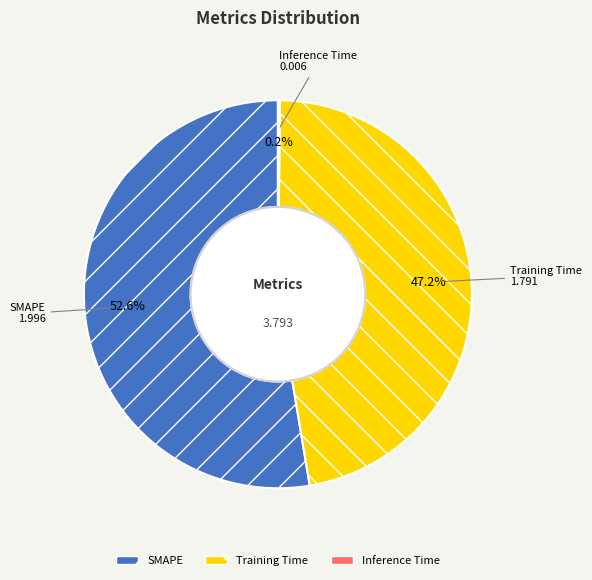

Which has a higher value, SMAPE or Training Time?

SMAPE